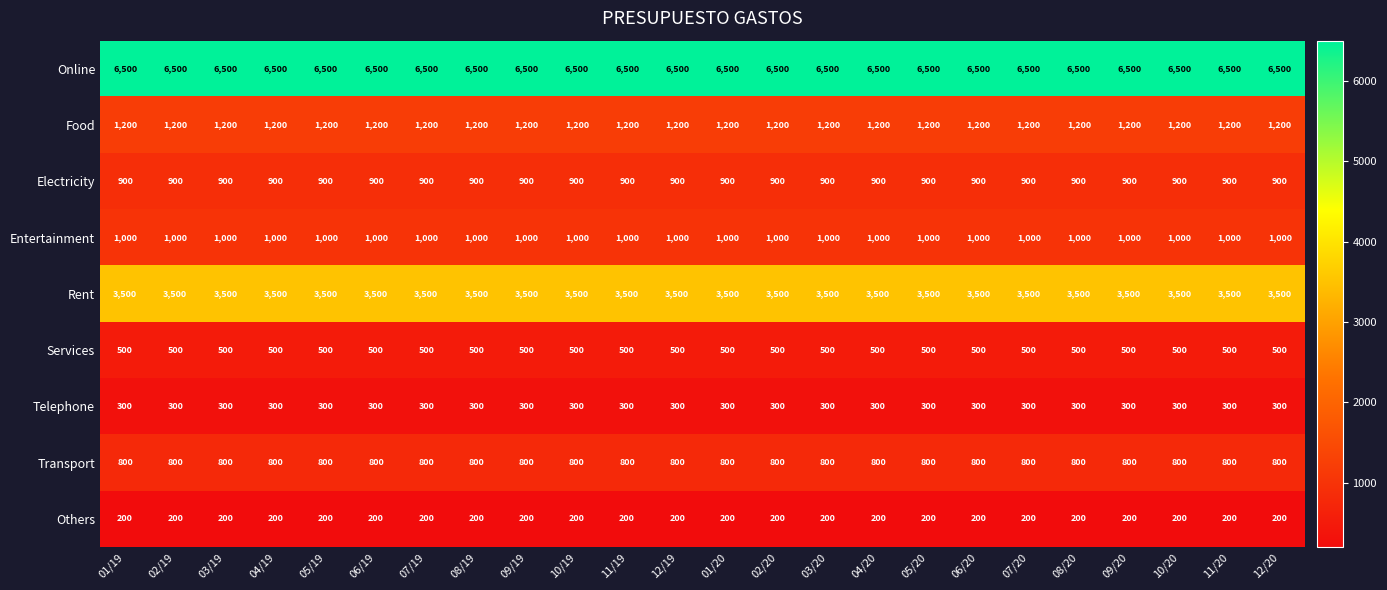

The Rent series shows 5902 at 01/20. True or false?

False